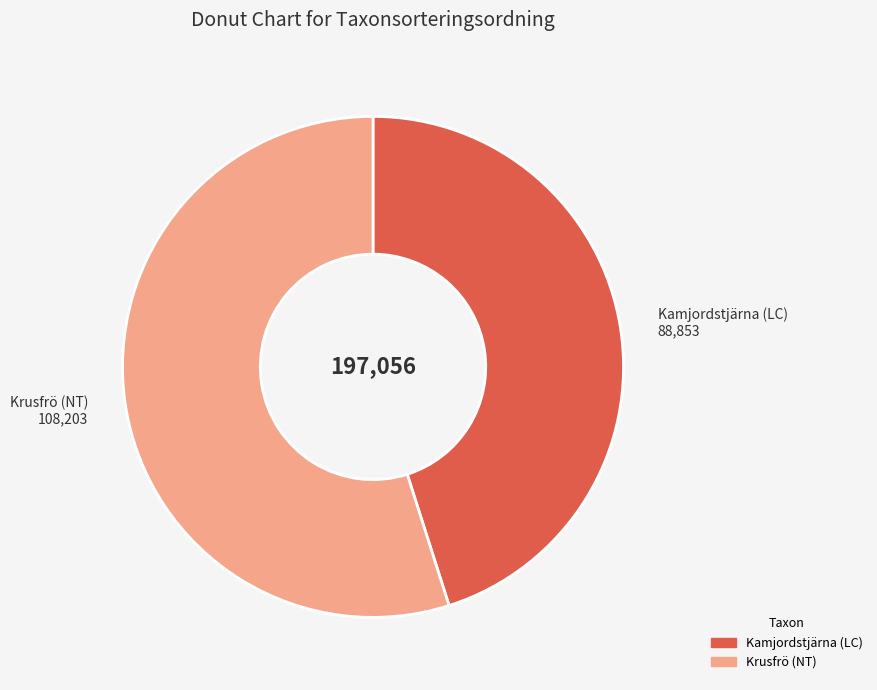

Combined, do Krusfrö (NT) and Kamjordstjärna (LC) account for over 50%?

Yes